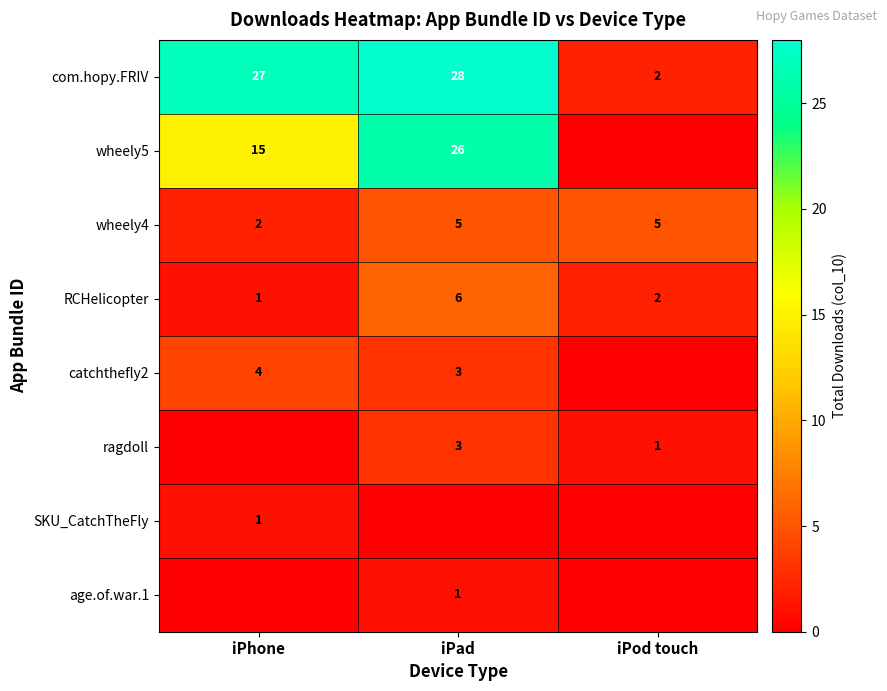

Read the wheely4 value at iPad.

5